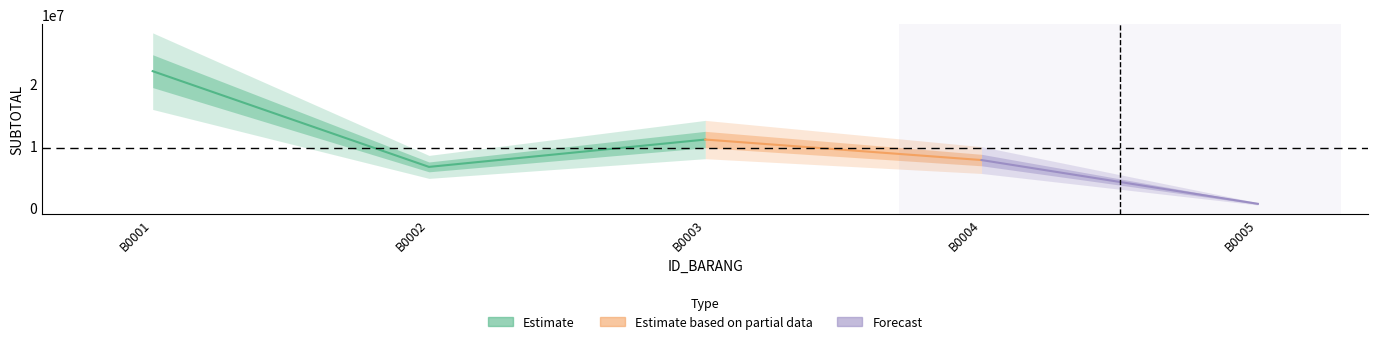

Reading left to right, what are all the values shown in this chart?

B0001=22000000	B0002=6600000	B0003=11000000	B0004=7700000	B0005=660000